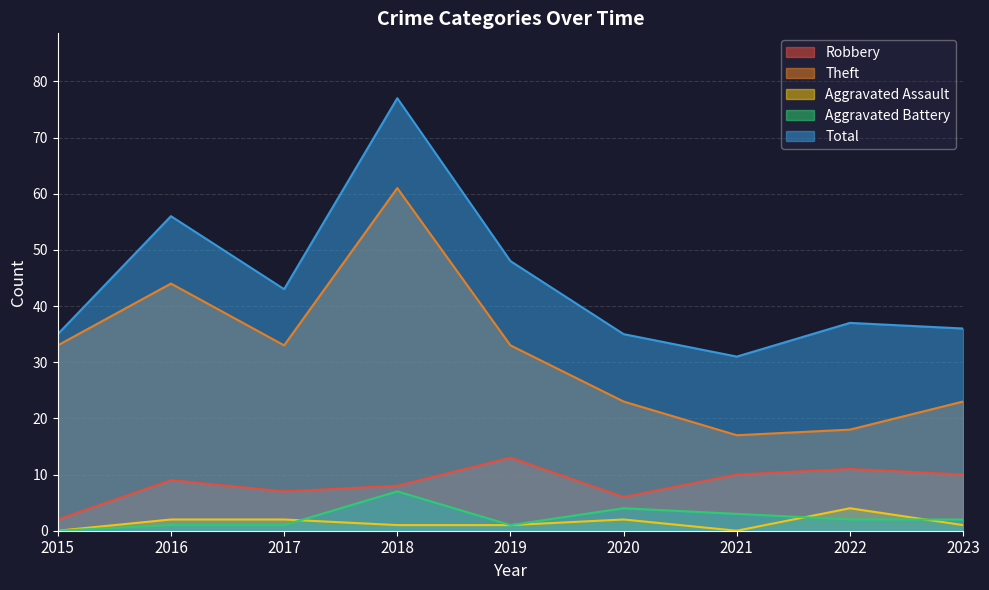

List the labels in order of Aggravated Assault value, largest first.

2022, 2016, 2017, 2020, 2018, 2019, 2023, 2015, 2021